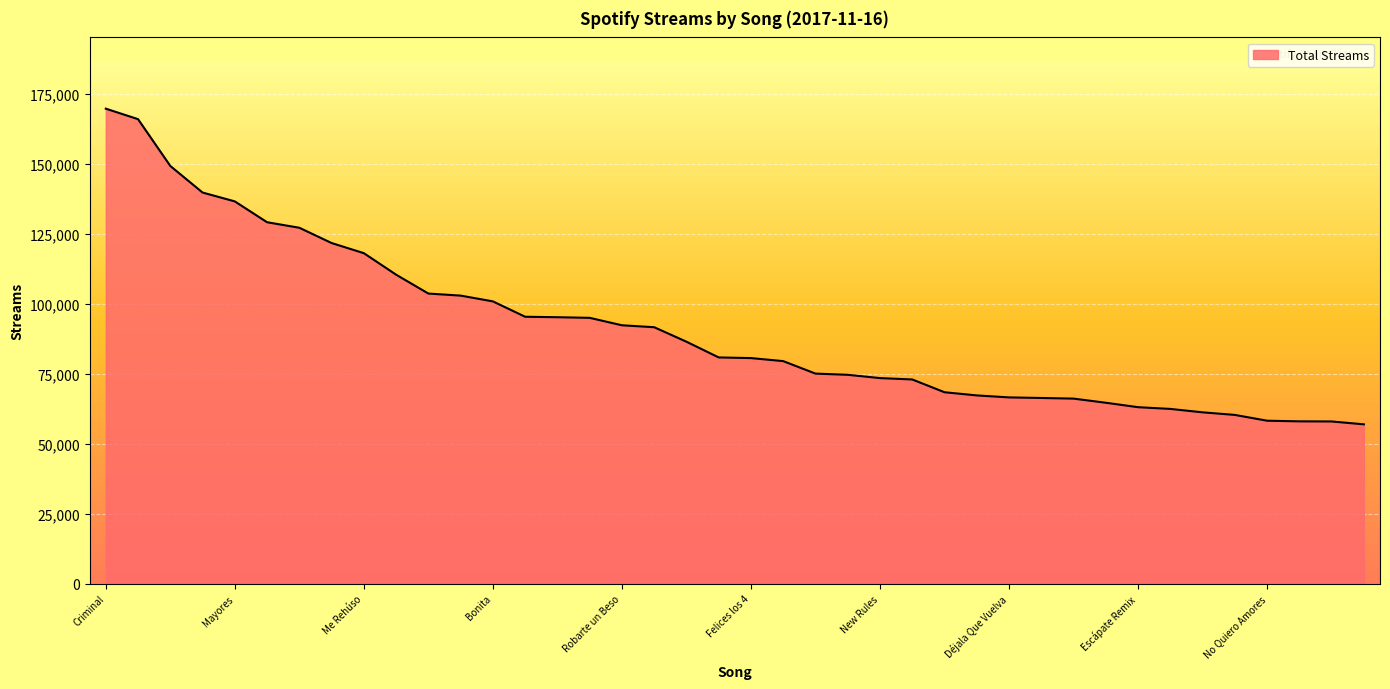

What is the smallest value displayed?

57000